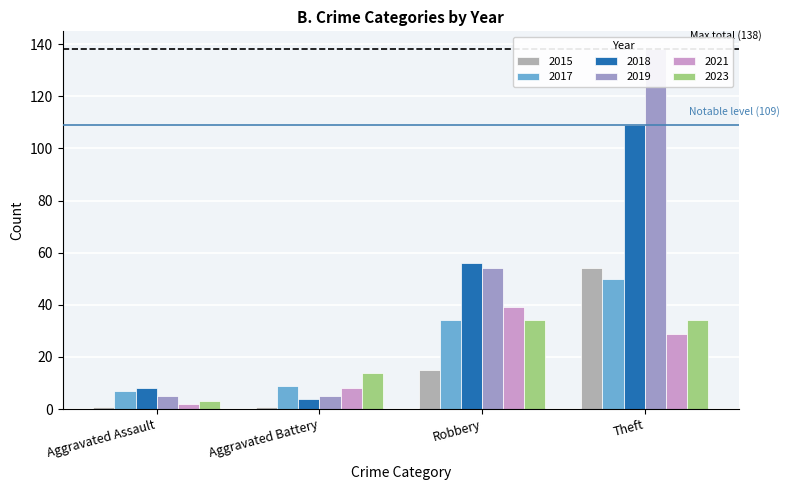

At which category does the chart reach its minimum across all series?

Aggravated Assault